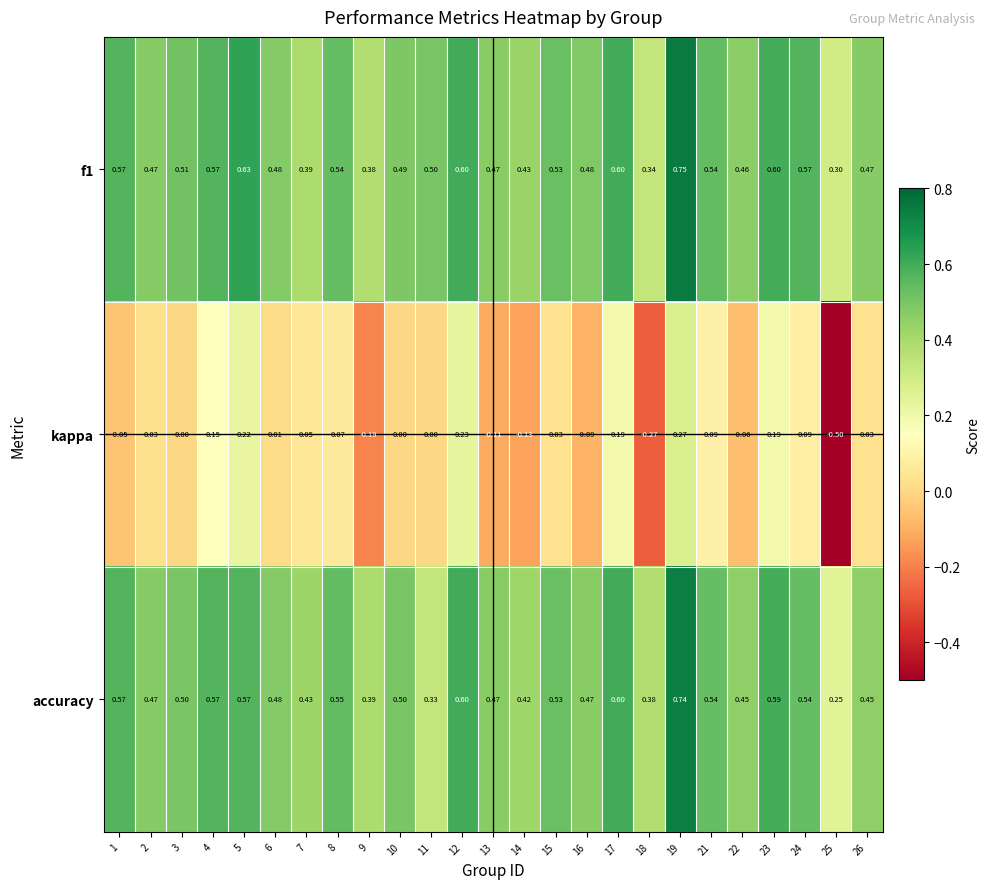

Between 9 and 22, which series saw the biggest shift?

kappa